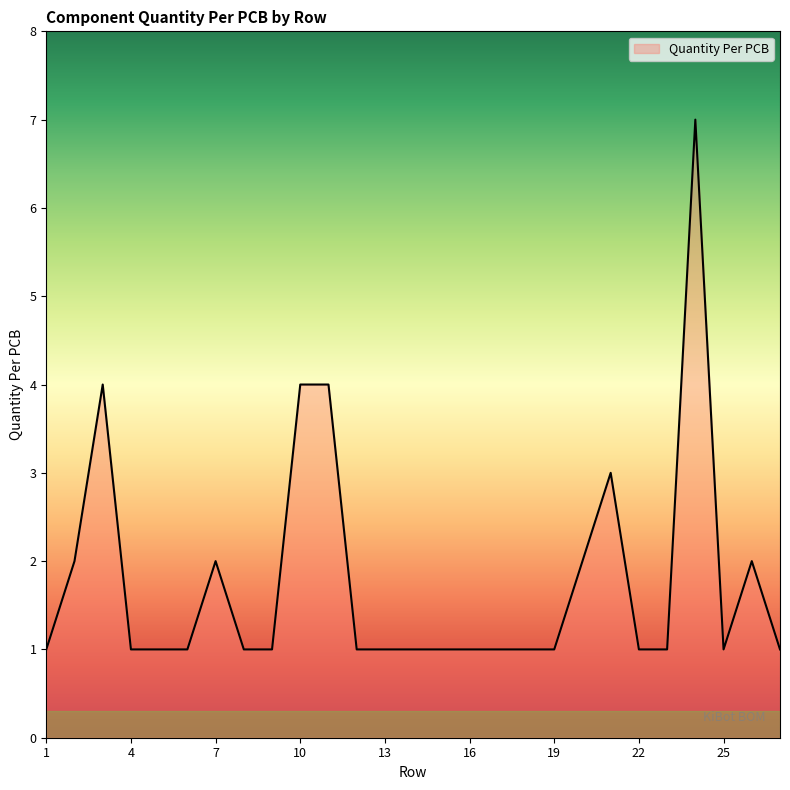

What is the greatest value displayed?

7